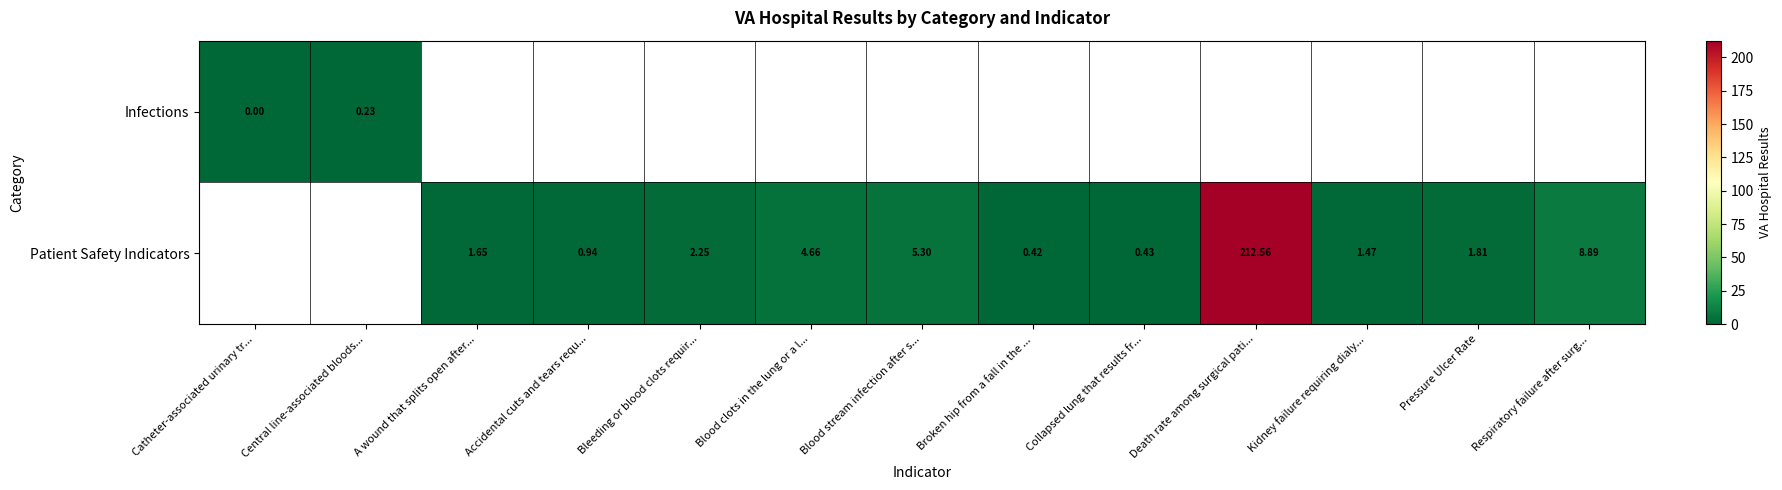

The value of Patient Safety Indicators at Accidental cuts and tears requ... is 1.5. True or false?

False